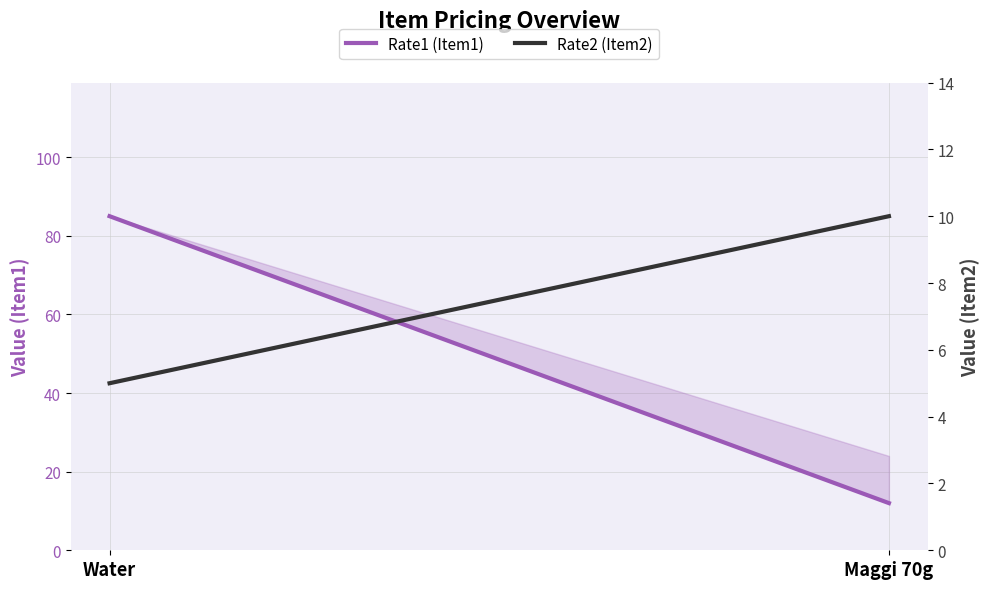

The value of Rate2 (Item2) at Maggi 70g is 10. True or false?

True